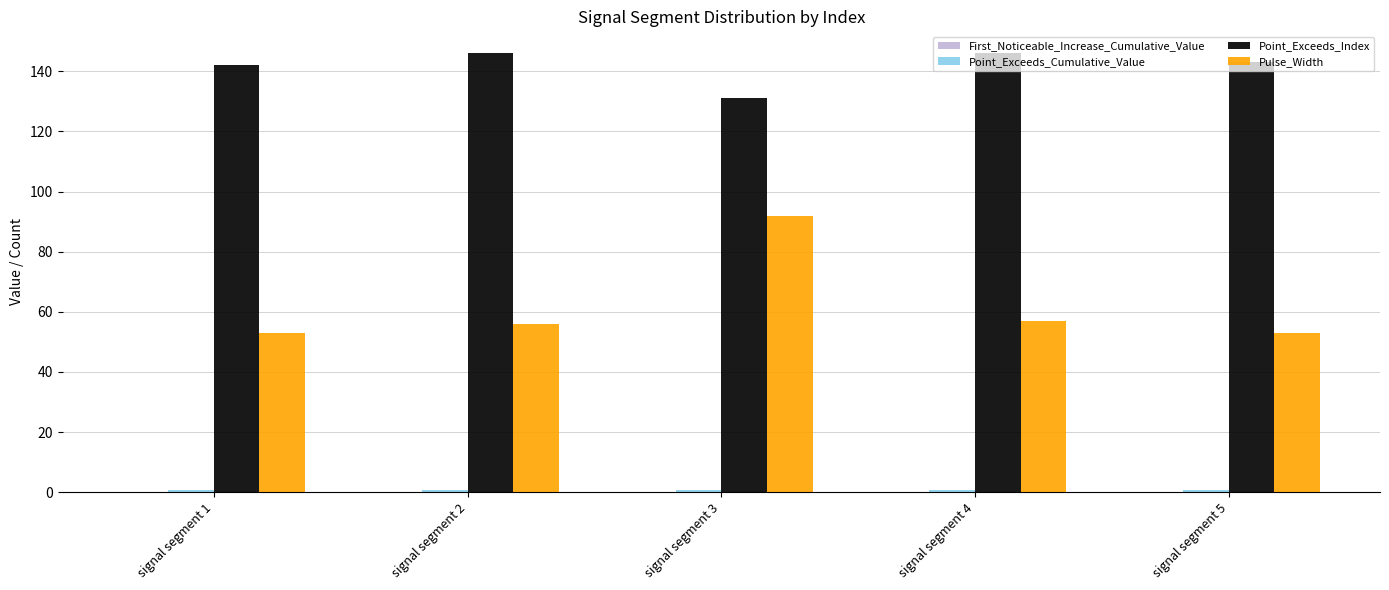

What is the maximum value shown in the chart?

146.0